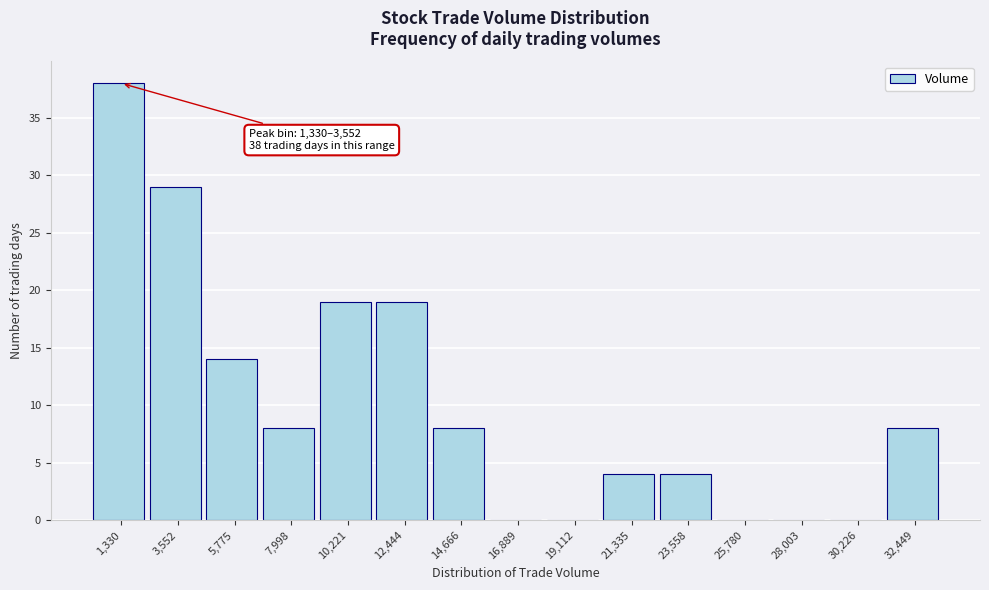

Reading left to right, what are all the values shown in this chart?

1,330=38	3,552=29	5,775=14	7,998=8	10,221=19	12,444=19	14,666=8	16,889=0	19,112=0	21,335=4	23,558=4	25,780=0	28,003=0	30,226=0	32,449=8